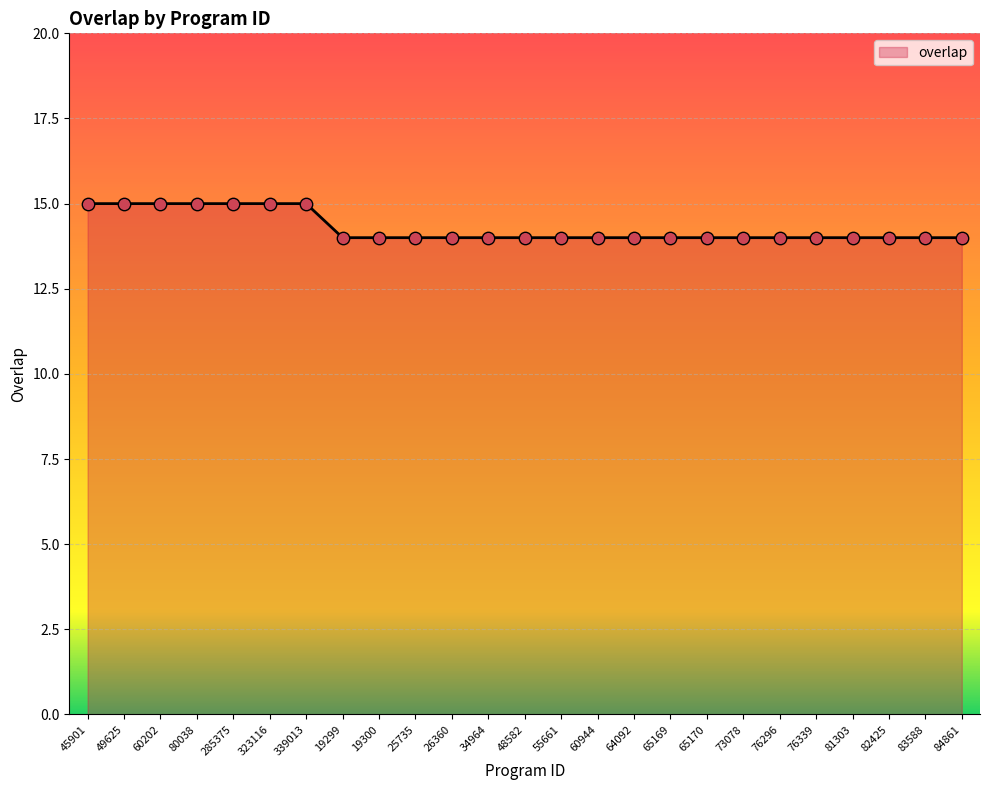

What is the ratio of the value at 49625 to the value at 65169?

1.1